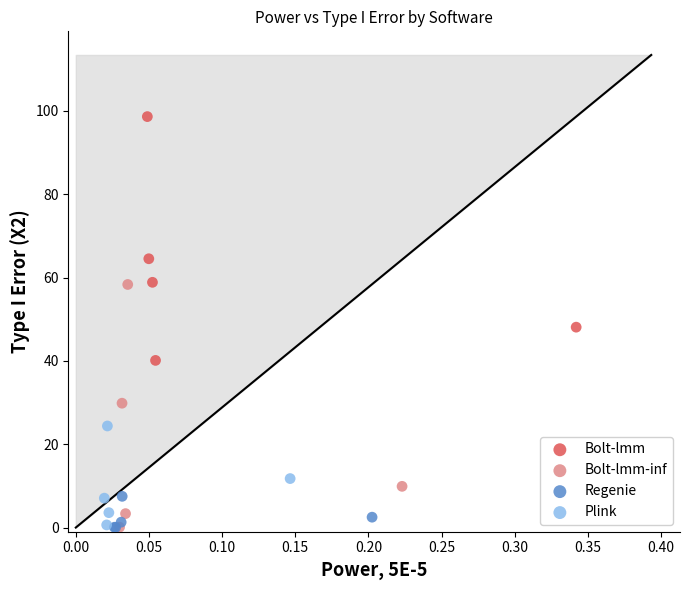

Which series reaches the maximum Y coordinate?

Bolt-lmm